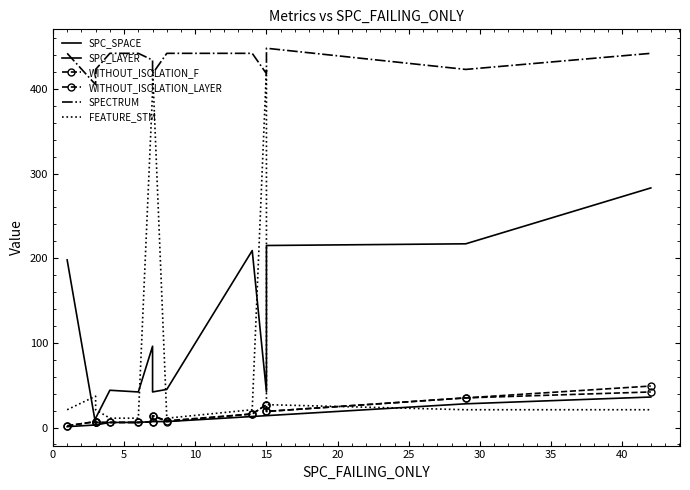

What is the spread (max minus min) of values at 10?

420